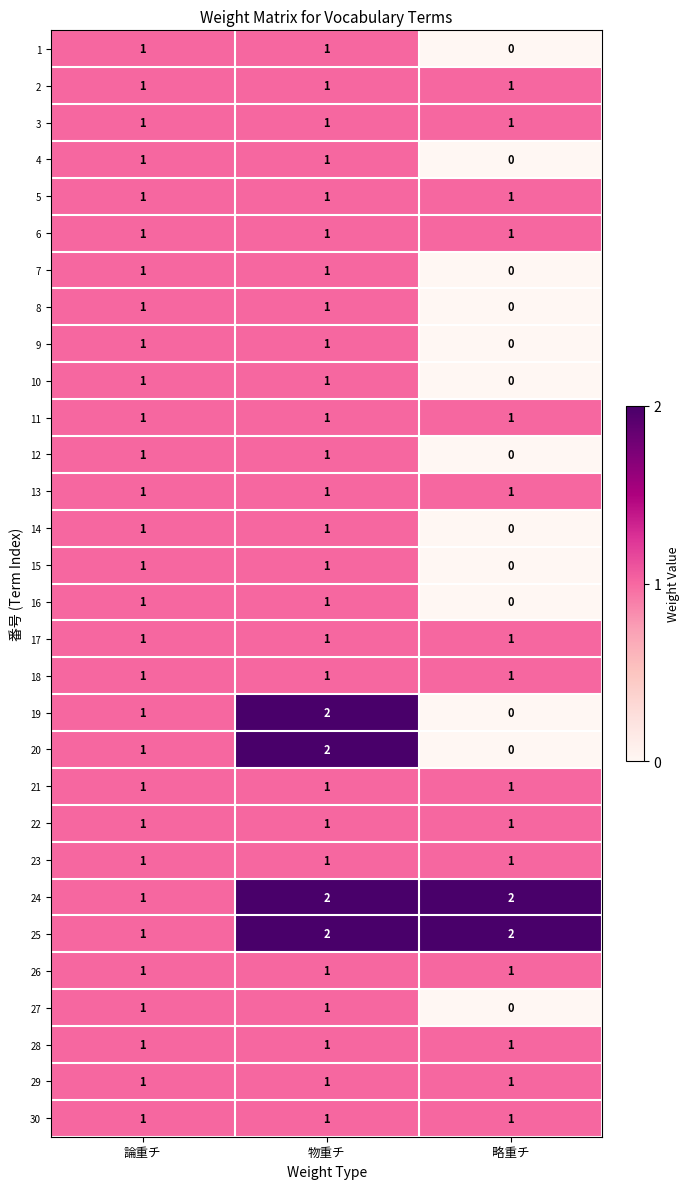

At which category is the sum across all series the highest?

物重チ